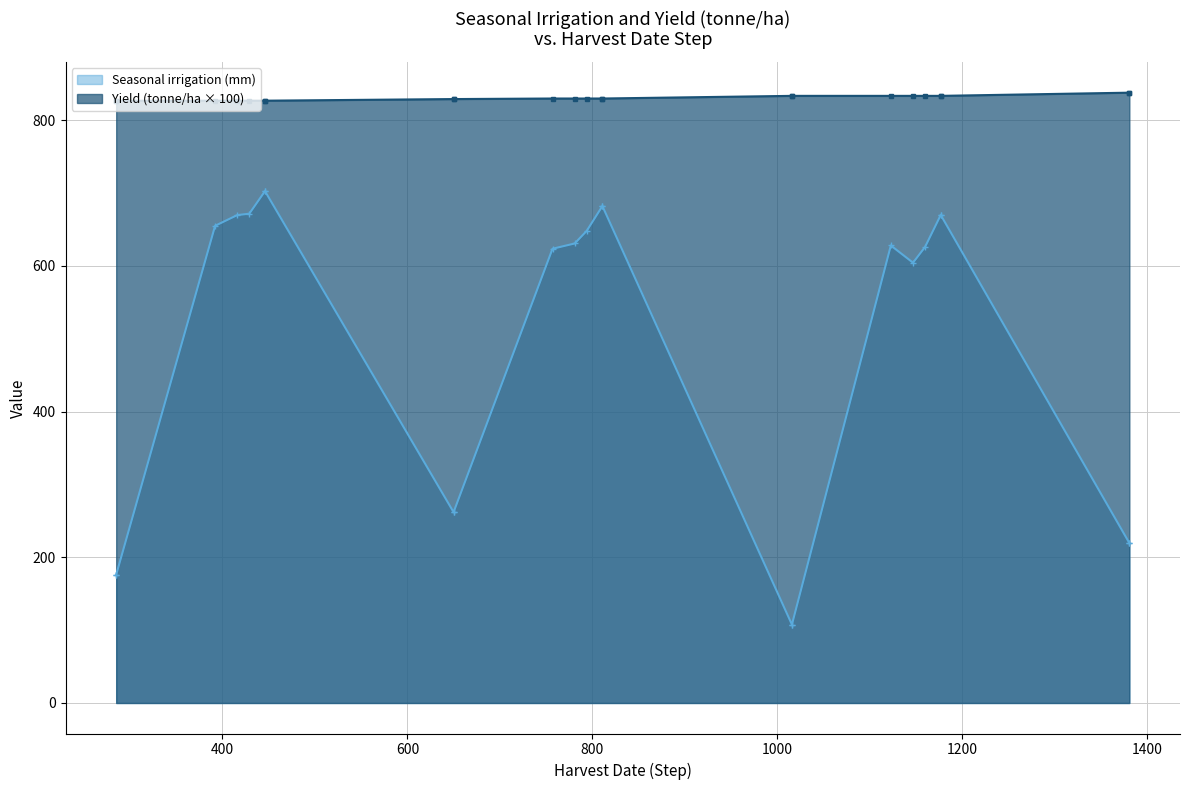

What is the lowest value of the Yield (tonne/ha) series?

8.3